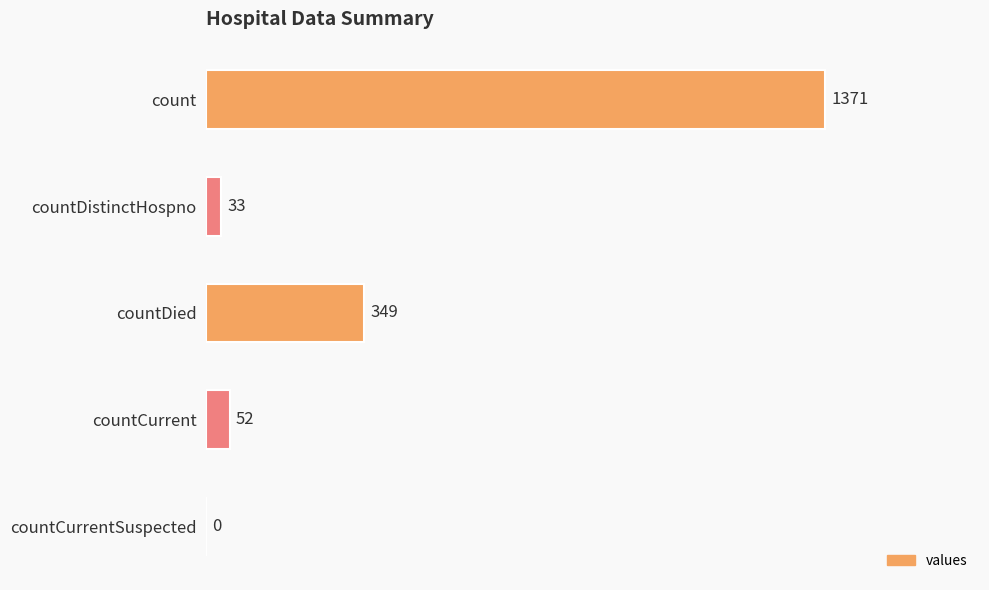

Where is the data nearest to the value 685?

countDied